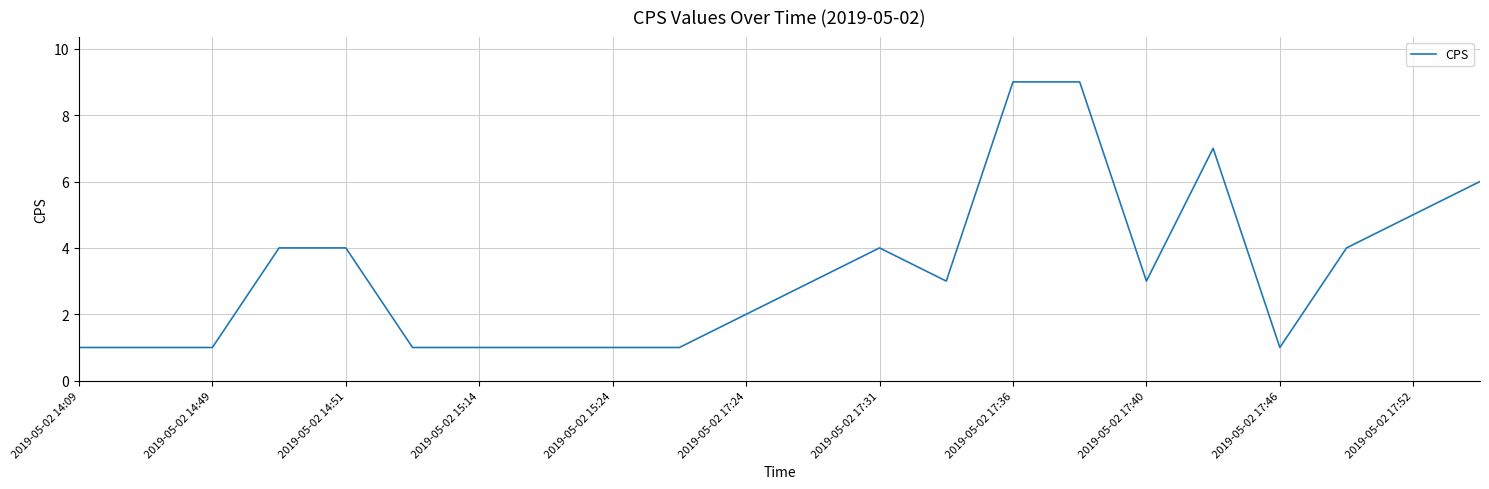

How many lines are shown in the chart?

1